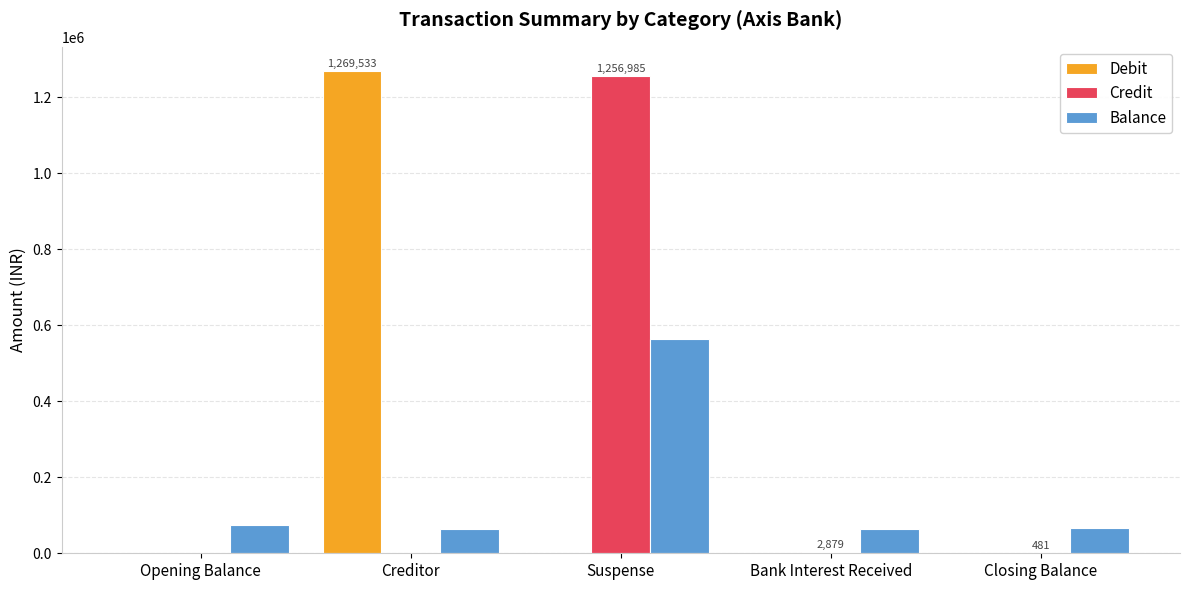

How many values in the Balance series exceed 65550?

3